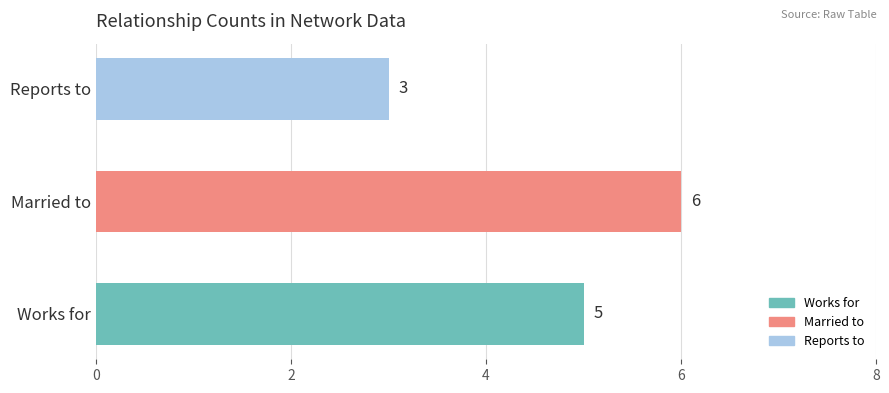

Reading bottom to top, what are all the values shown in this chart?

Works for=5	Married to=6	Reports to=3